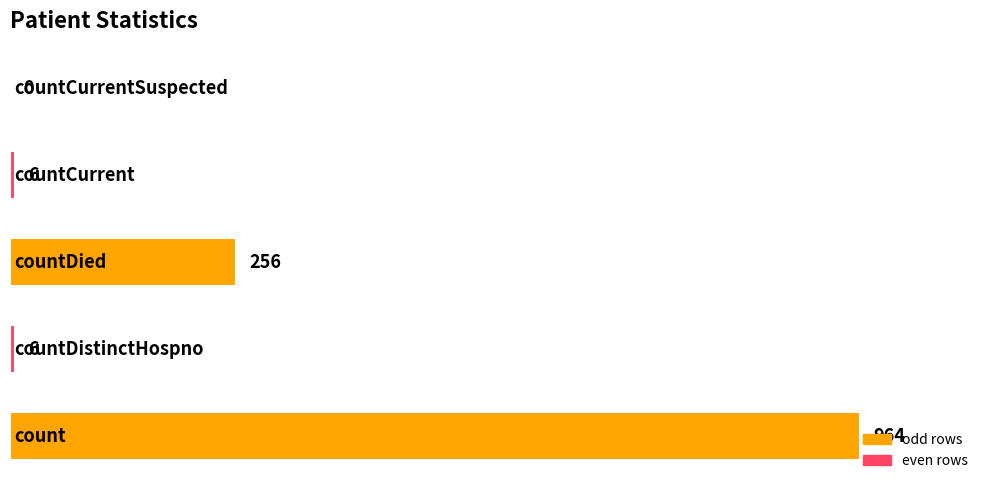

What is the maximum value shown in the chart?

964